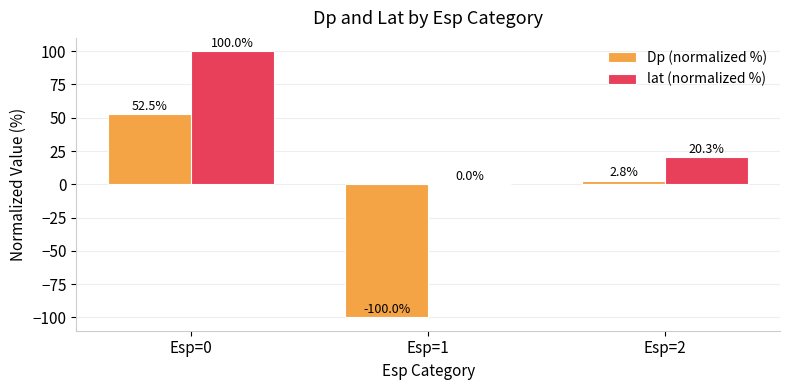

What are all the series names shown in the legend?

Dp (normalized %), lat (normalized %)